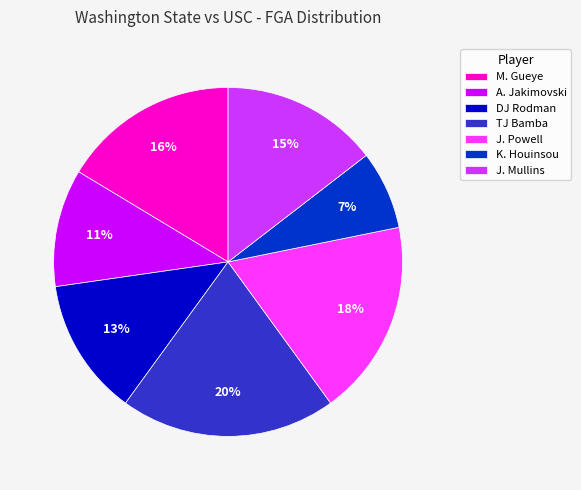

Is it true that TJ Bamba is 30% of the pie?

False